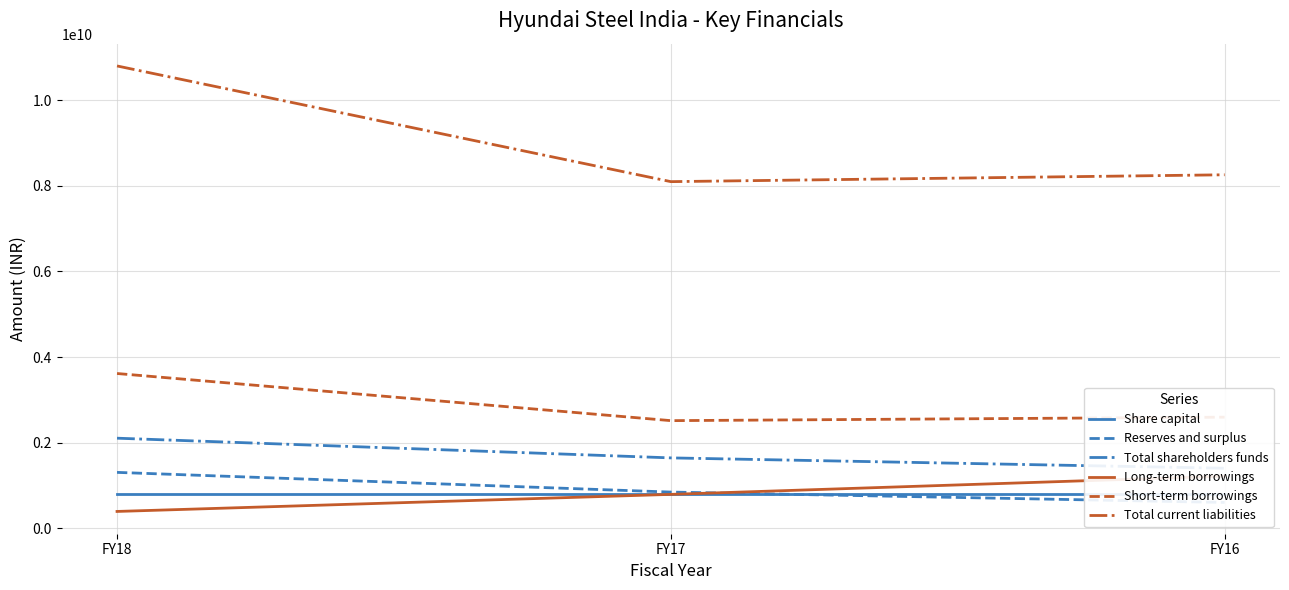

Does the chart have visible grid lines?

Yes